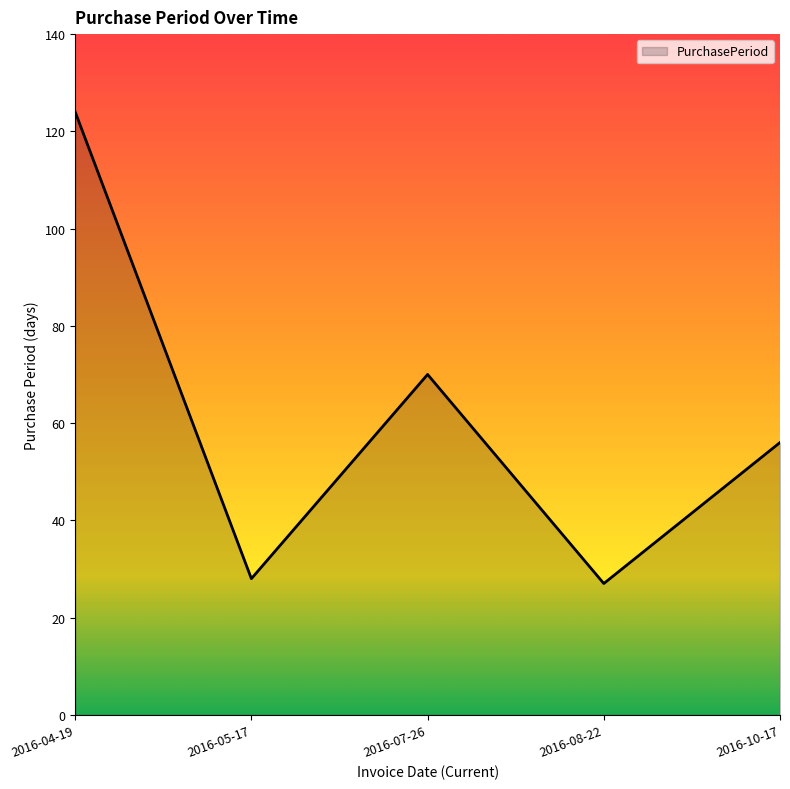

What is the smallest value displayed?

27